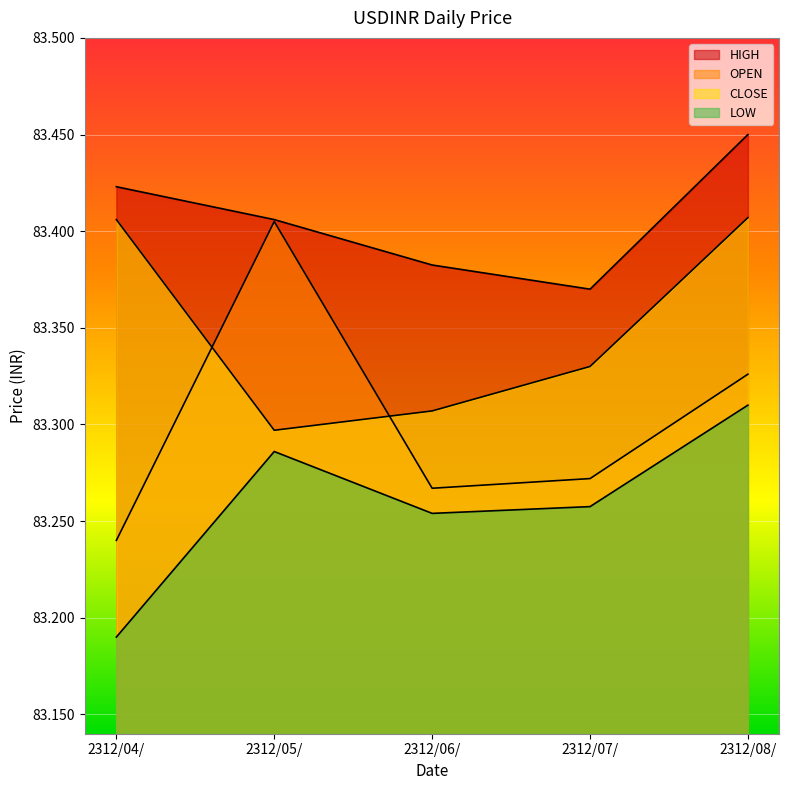

What are all the series names shown in the legend?

OPEN, HIGH, LOW, CLOSE